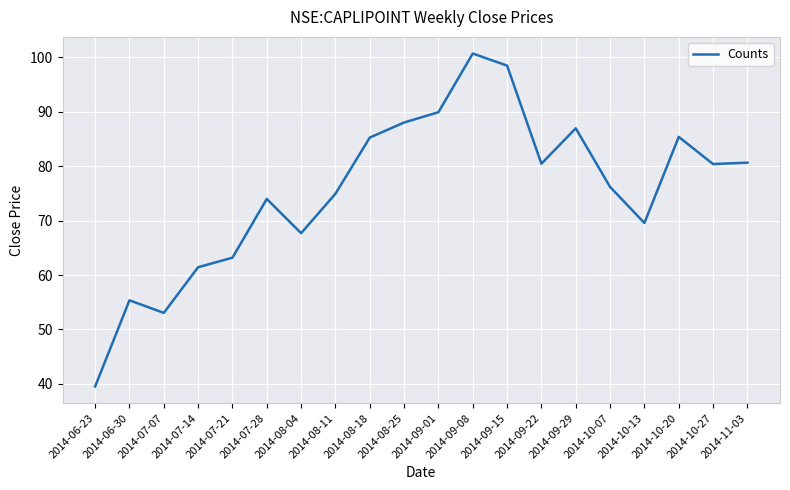

At which category does the chart reach its minimum across all series?

2014-06-23